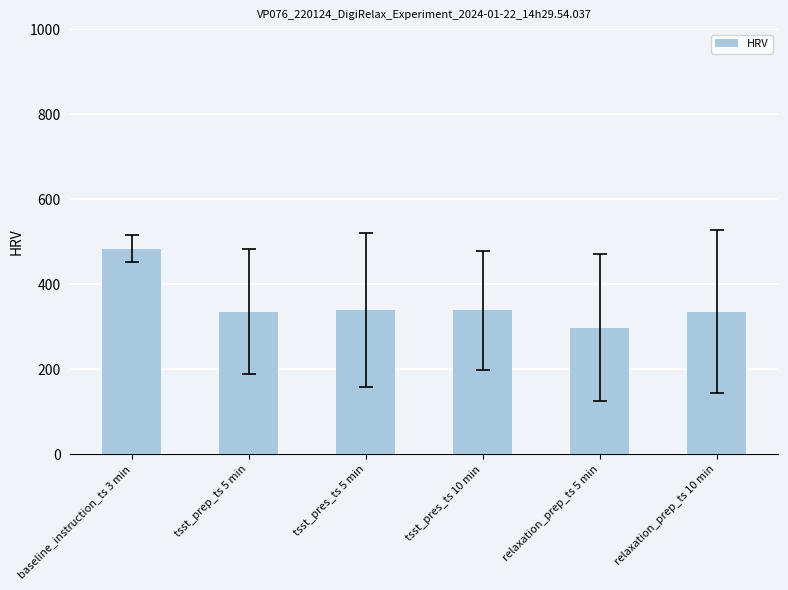

At which category does the chart reach its minimum across all series?

relaxation_prep_ts 5 min